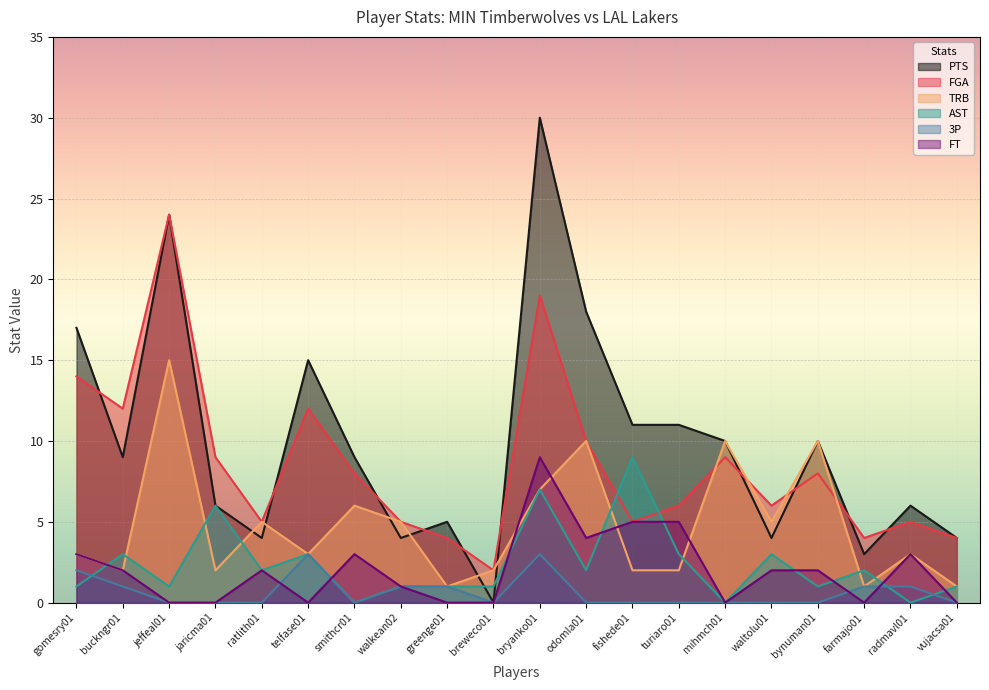

What is the spread (max minus min) of values at mihmch01?

10